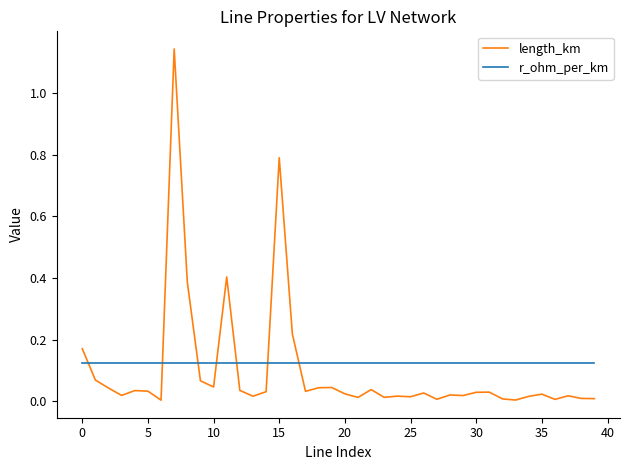

After their last crossing, which series has the higher values: r_ohm_per_km or length_km?

r_ohm_per_km